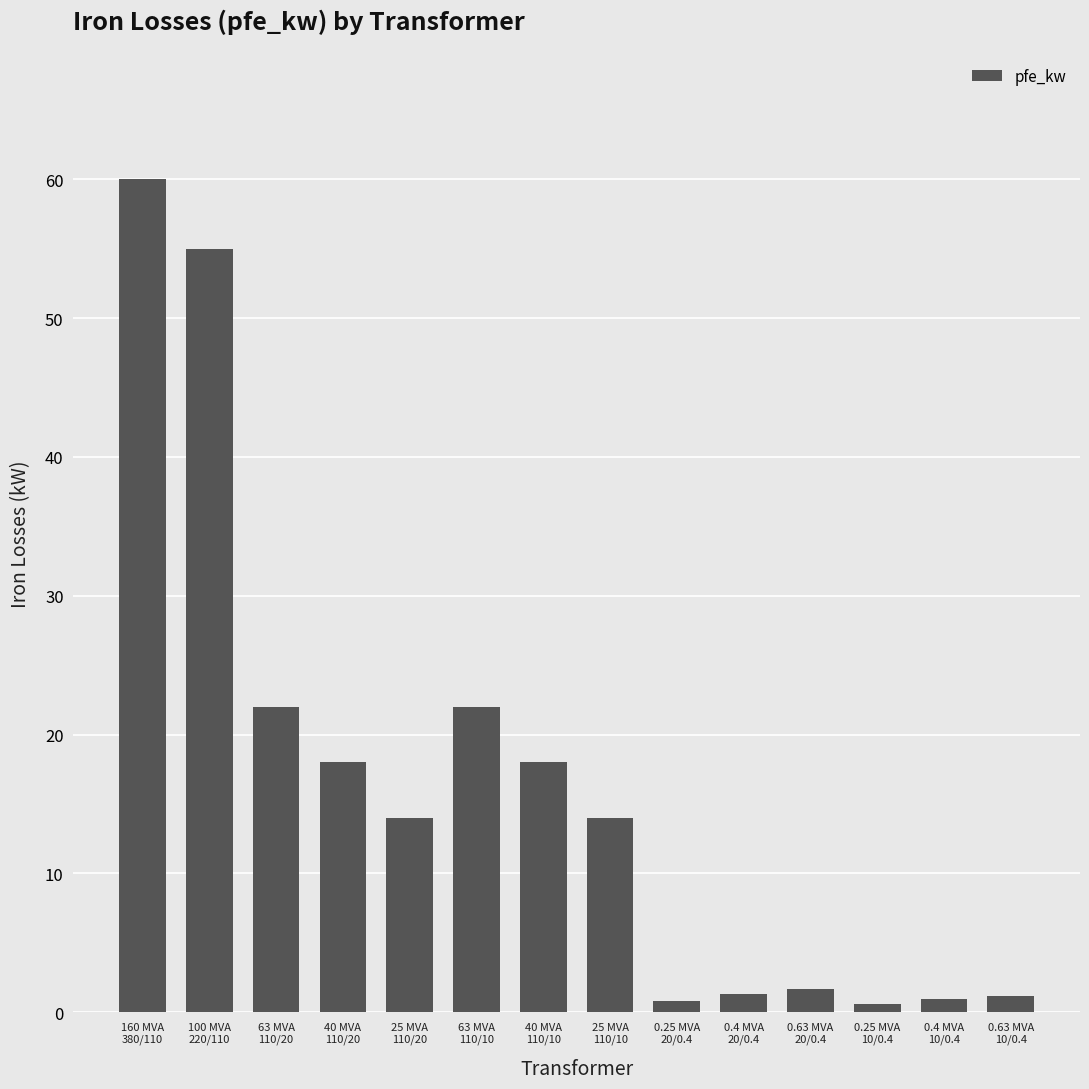

How many categories are shown in the chart?

14